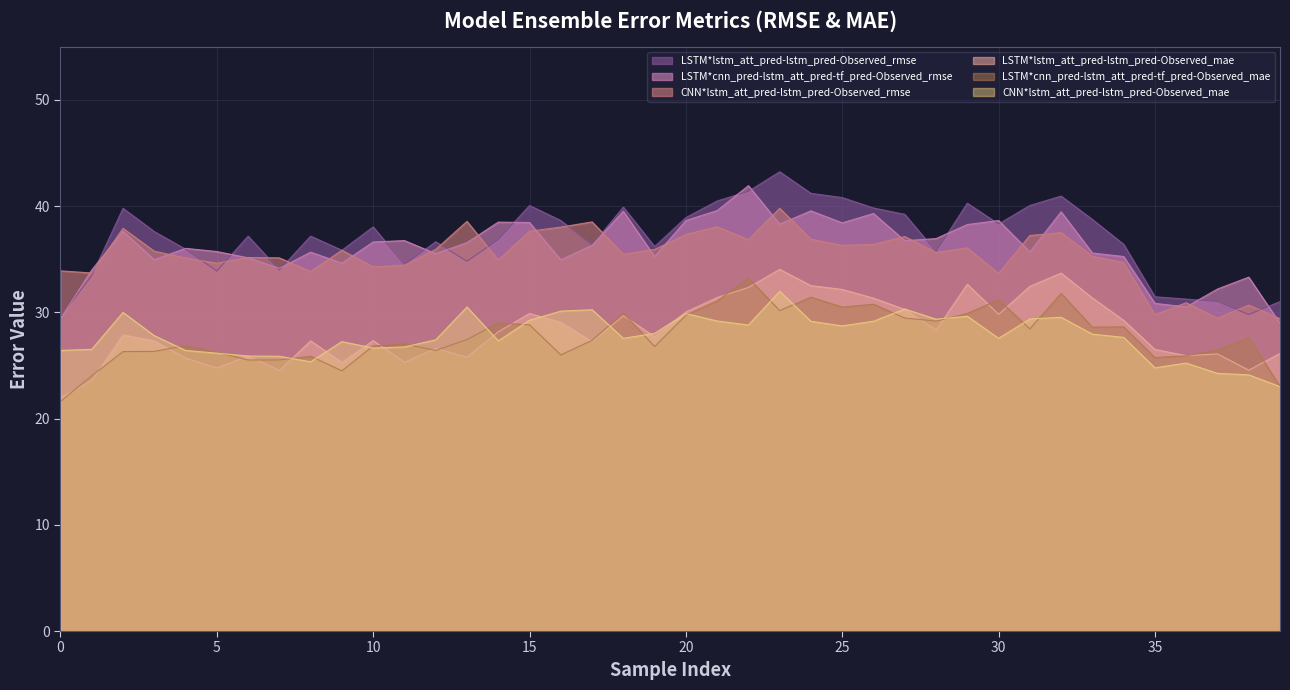

Which series has the largest total across all categories?

LSTM*lstm_att_pred-lstm_pred-Observed_rmse